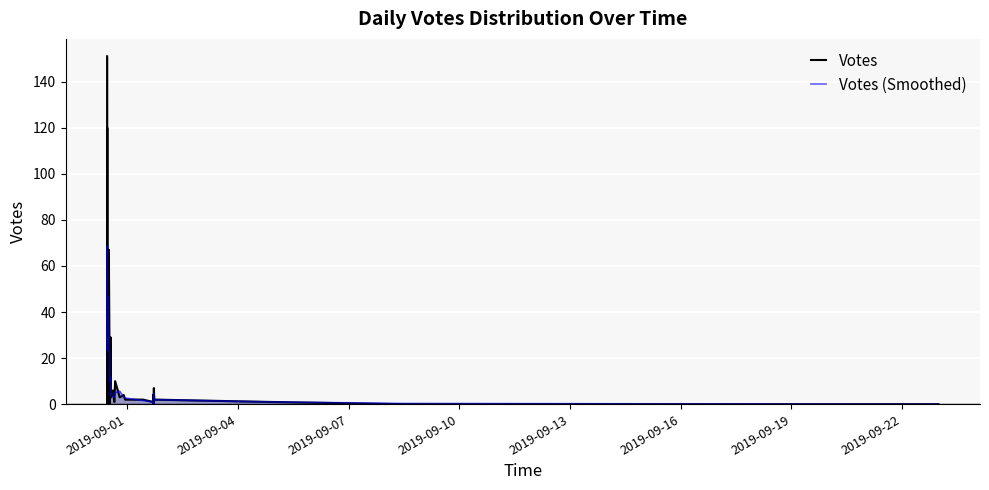

Does the chart display data point markers on the line(s)?

No